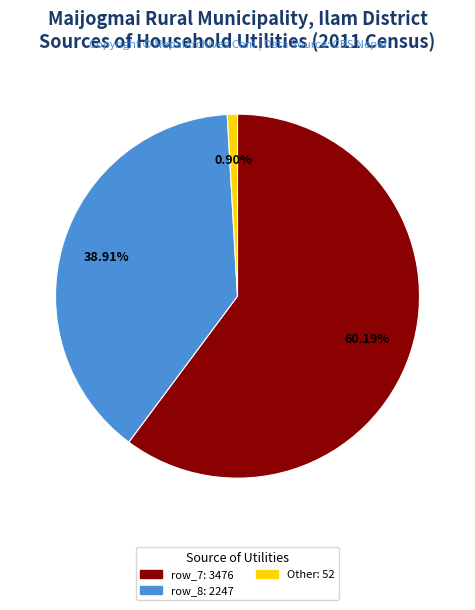

Is there any slice that represents more than half of the pie?

Yes